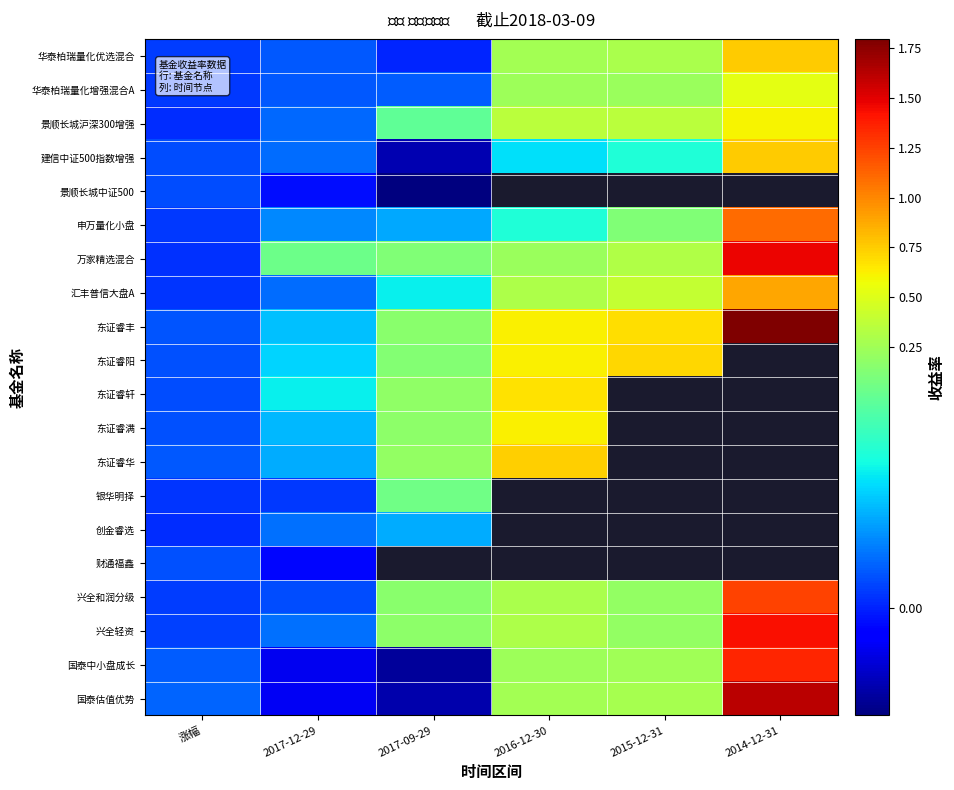

Where is 景顺长城沪深300增强 nearest to the value 0?

涨幅